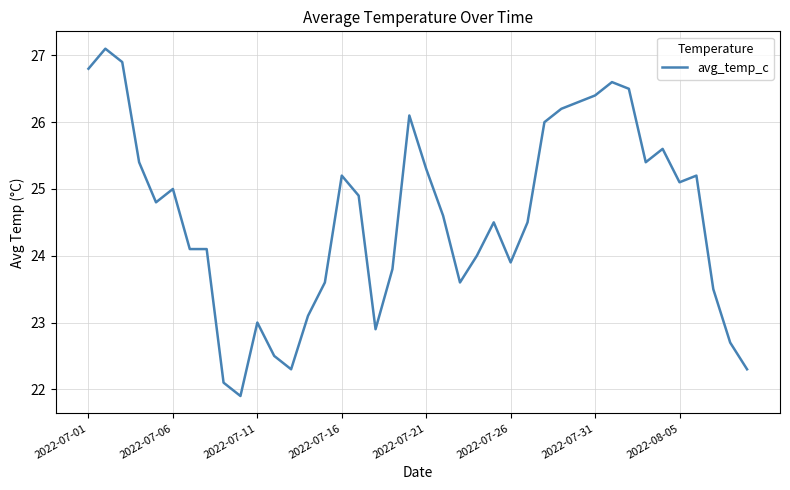

What is the difference between the maximum and minimum values?

5.2